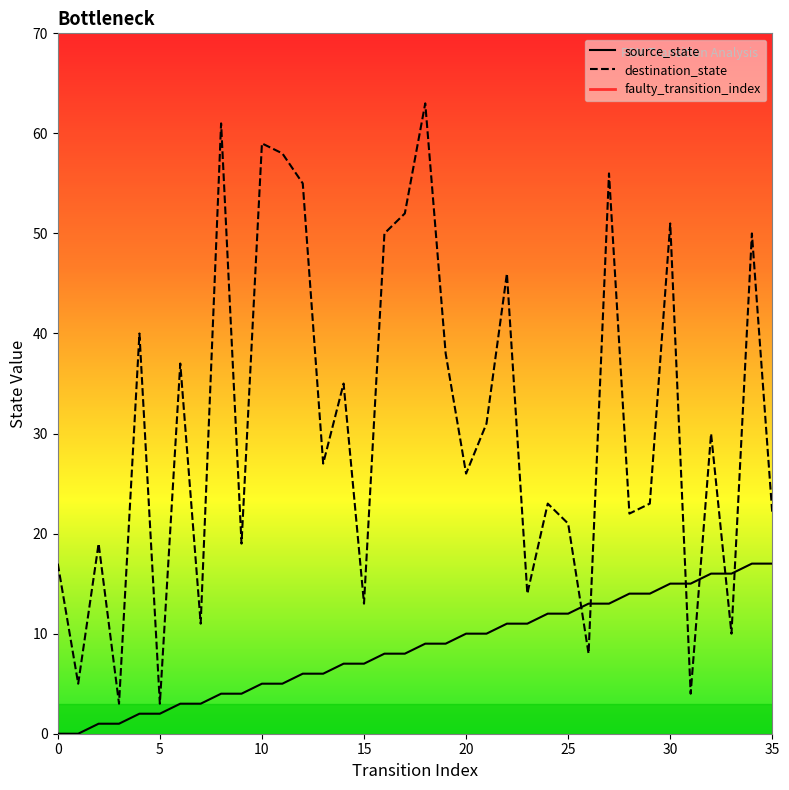

Is the value of destination_state at 35 greater than the value of source_state at 33?

Yes